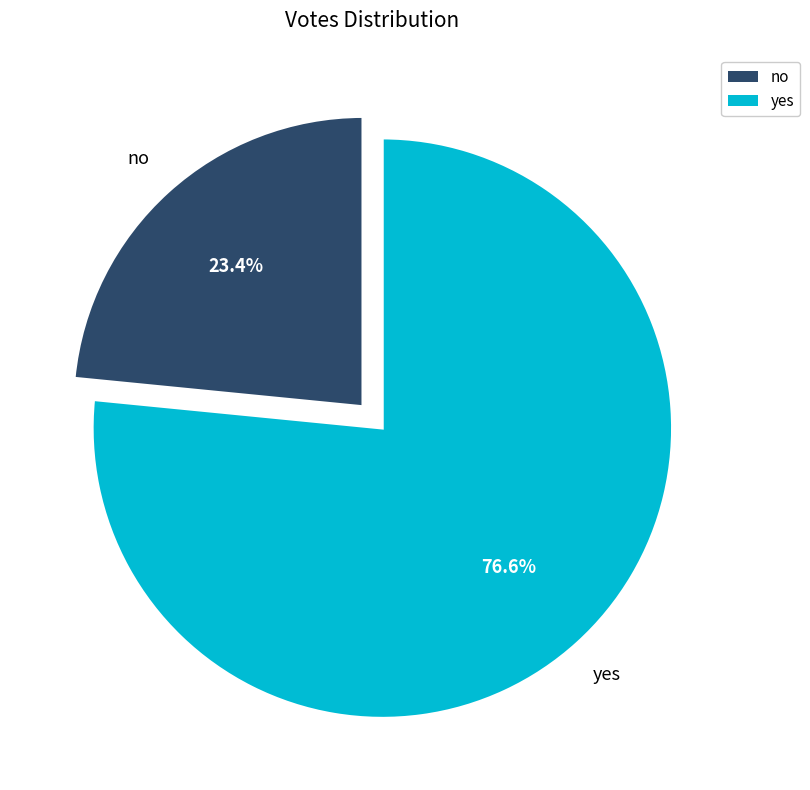

Is it true that no is 16% of the pie?

False